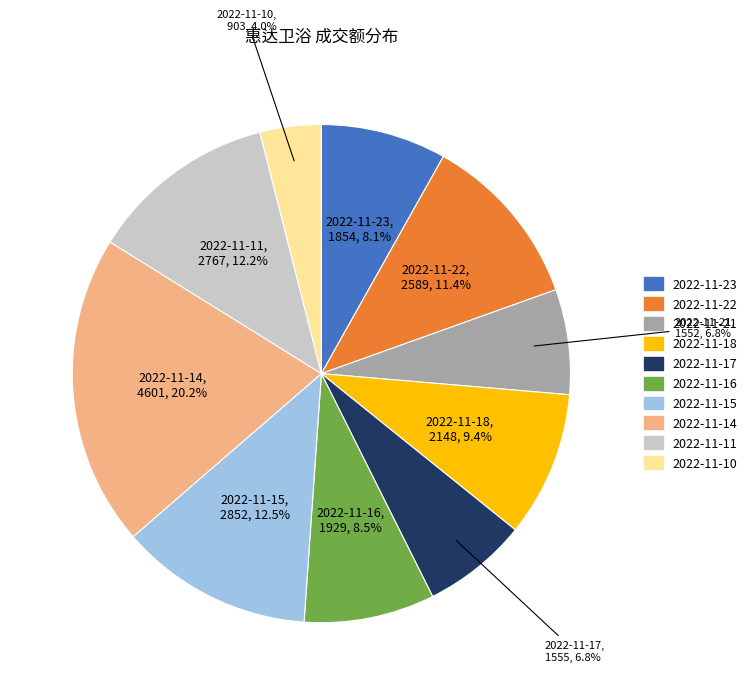

How many segments does this pie chart have?

10